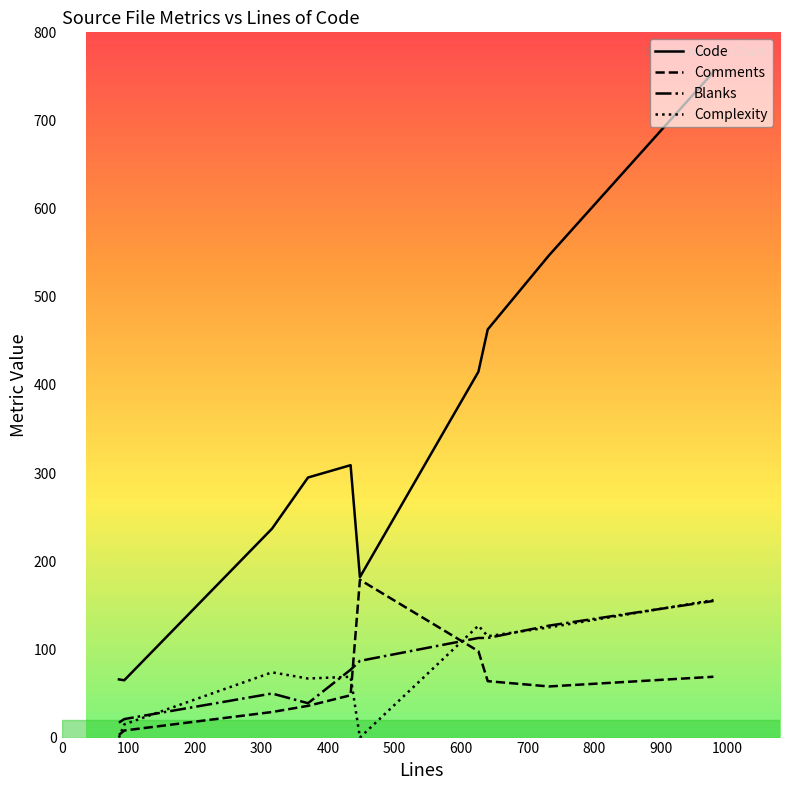

True or false: Blanks and Code cross at least once.

False